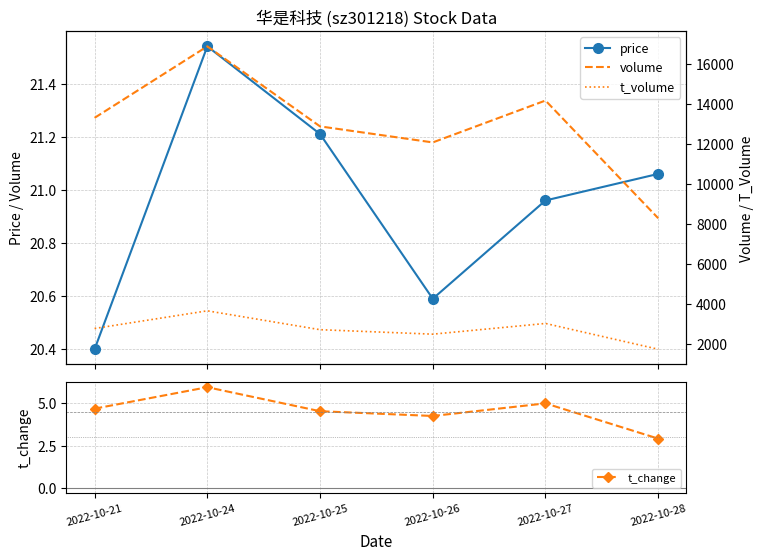

Reading left to right, transcribe all the data shown in this chart.

price: 20.4	21.5	21.2	20.6	21.0	21.1
t_change: 4.7	5.9	4.5	4.2	5.0	2.9
volume: 13320.0	16895.0	12892.0	12090.0	14185.0	8297.0
t_volume: 2783.0	3667.0	2723.0	2499.0	3035.0	1745.0